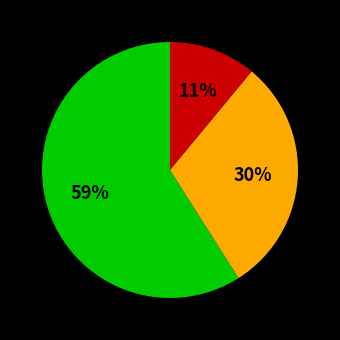

To the nearest percent, what is the average slice percentage?

33%